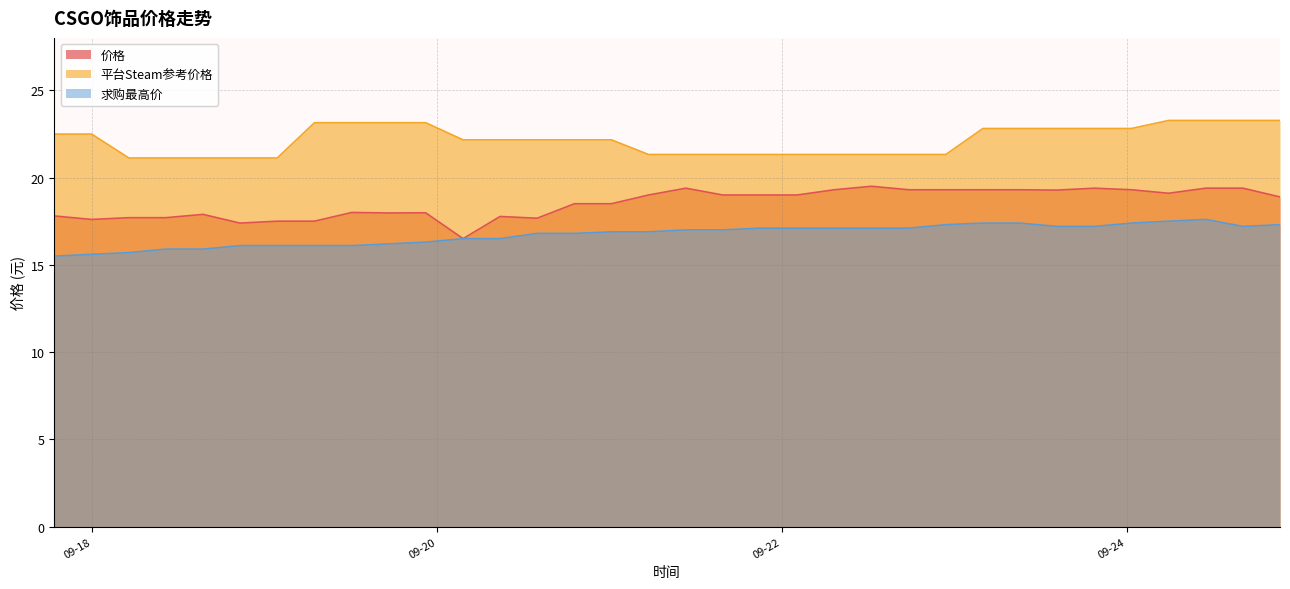

Between 2023-09-20 08:48:09 and 2023-09-20 13:57:16, which is larger?

2023-09-20 08:48:09